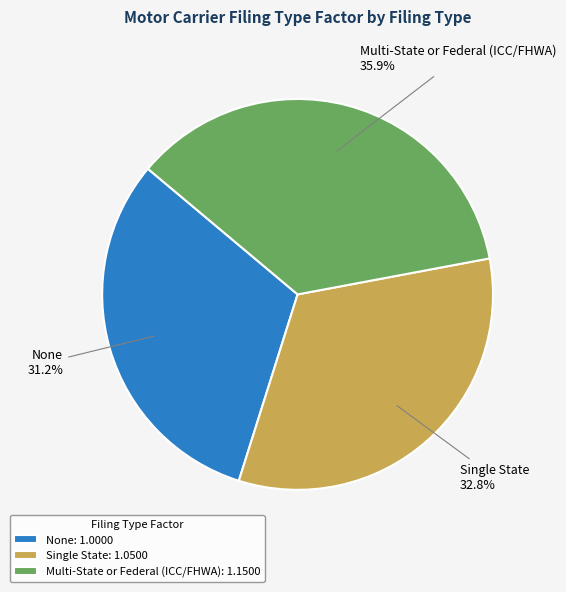

Is there any slice that represents more than half of the pie?

No